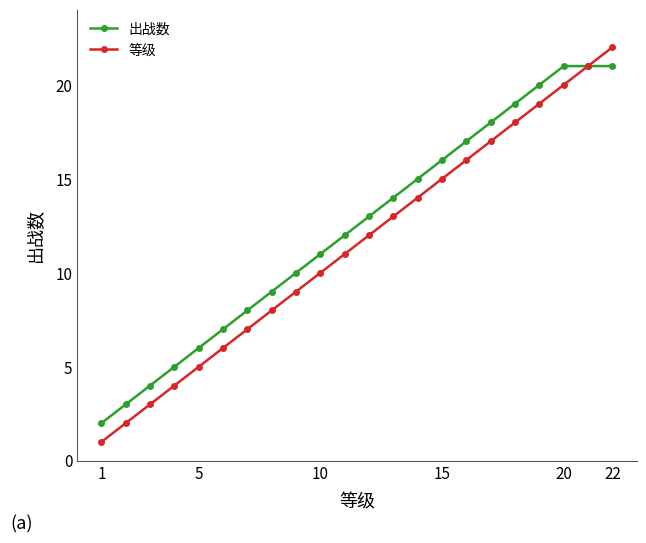

List the series in order of their peak value, highest first.

等级, 出战数